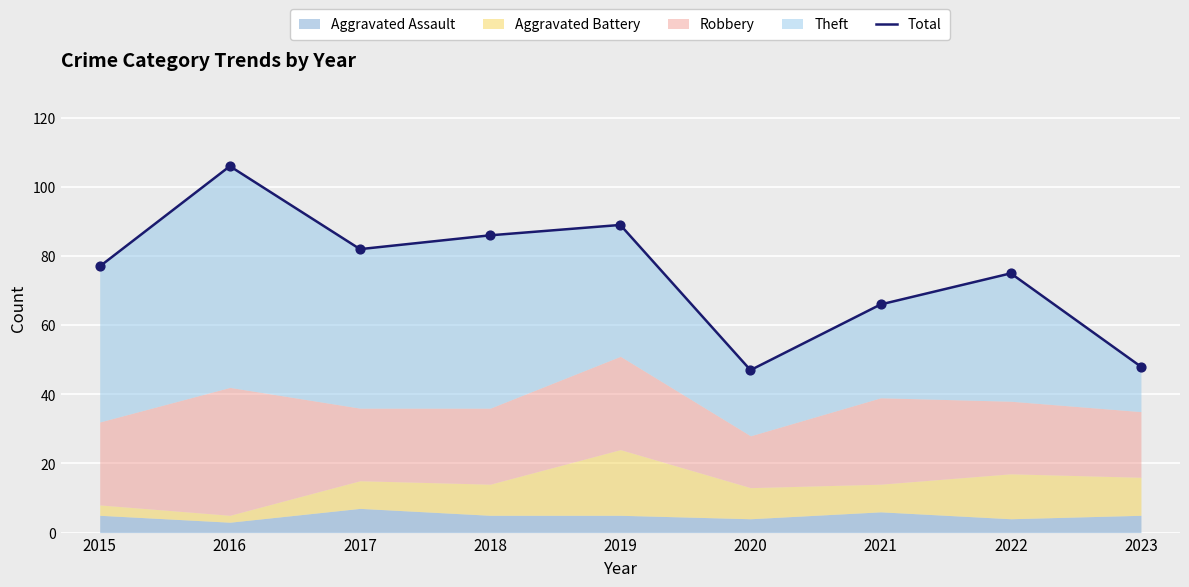

What is the ratio of the value at 2019 to the value at 2020?

1.9